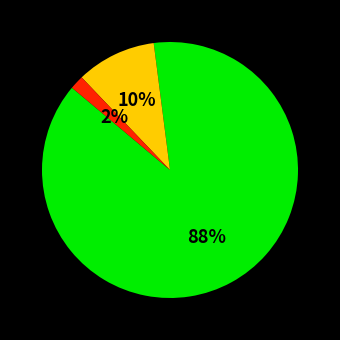

To the nearest percent, what is the difference between the largest and smallest slice percentages?

86%